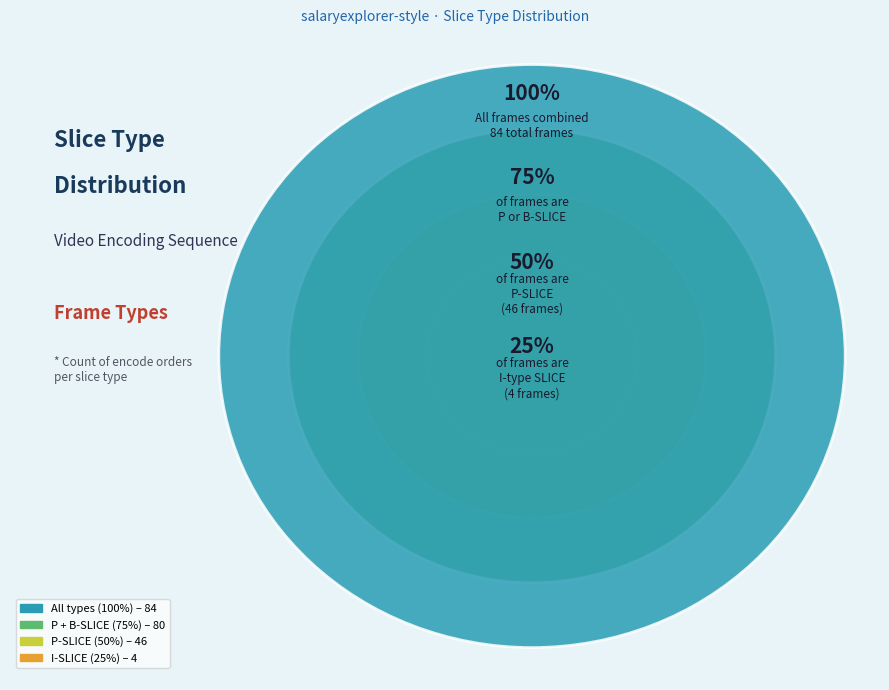

Is there any slice that represents more than half of the pie?

Yes